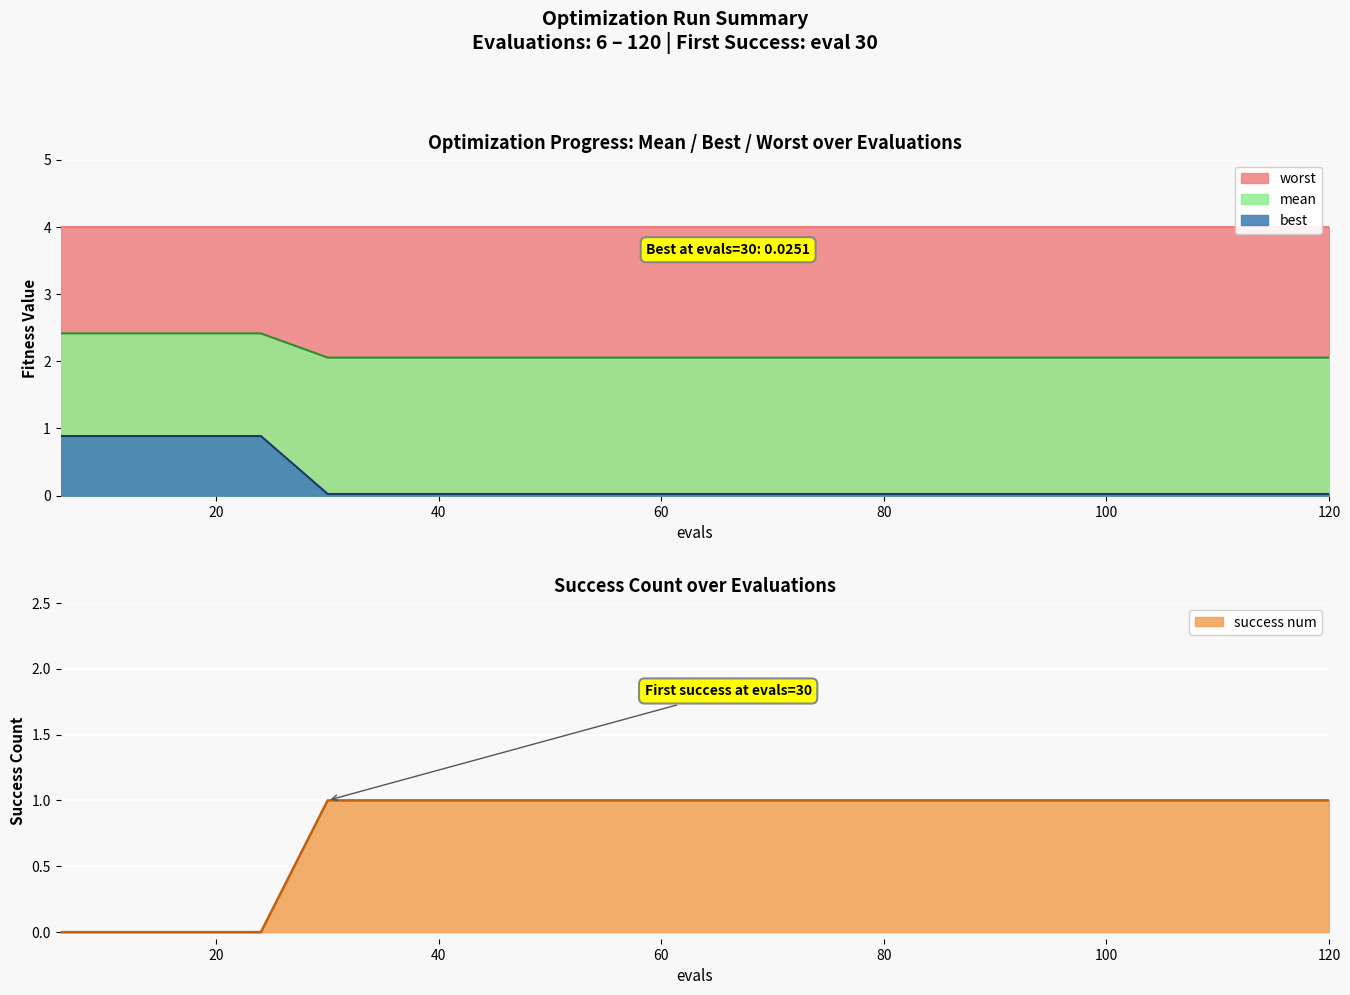

The value of mean at 96 is 2.1. True or false?

True